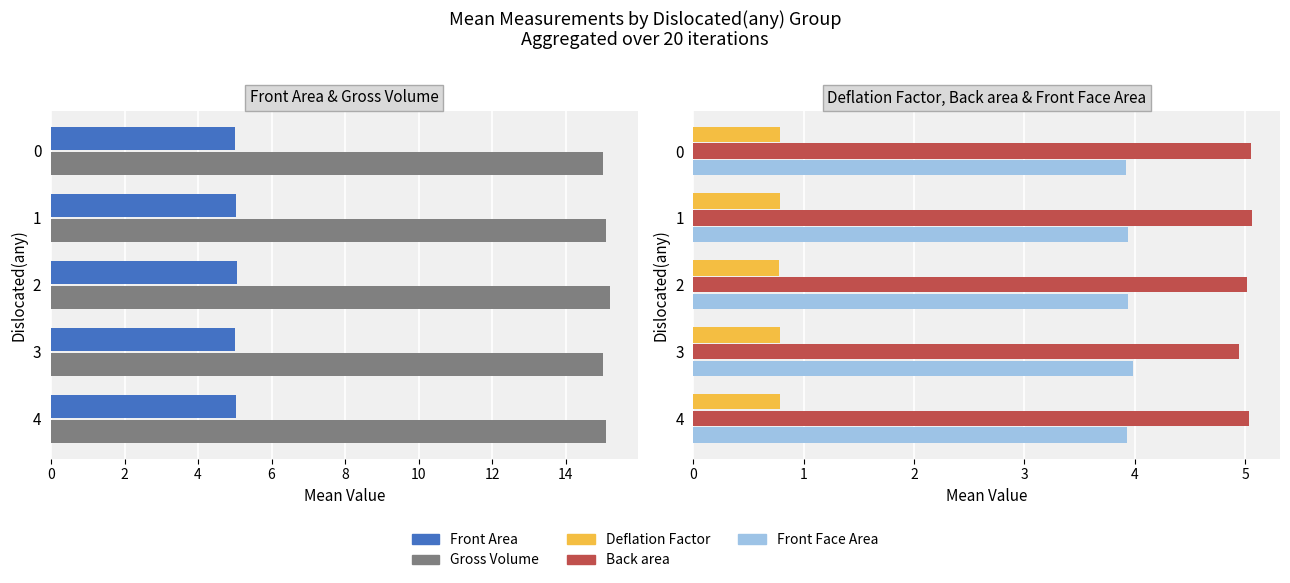

How many Front Face Area values are between 3 and 4?

5